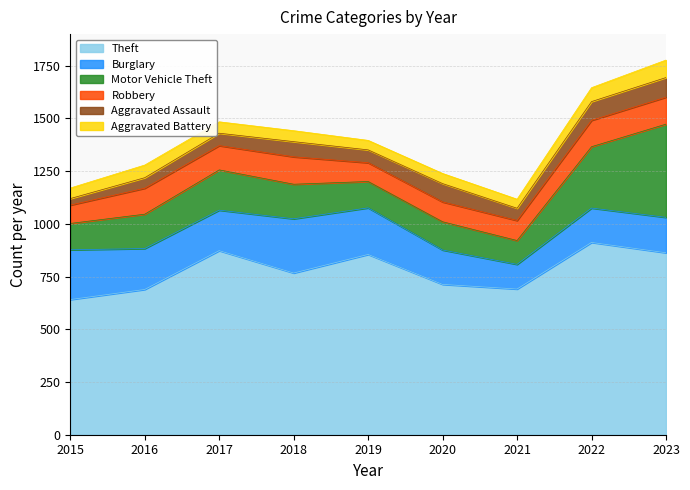

True or false: Theft and Aggravated Assault cross at least once.

False